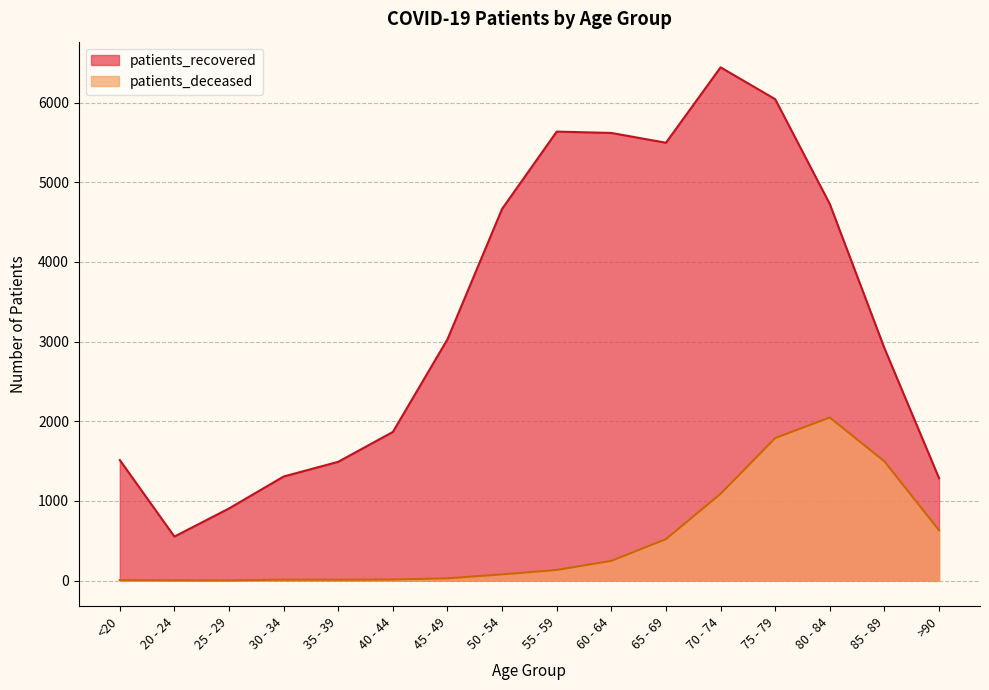

What is the minimum value shown in the chart?

2